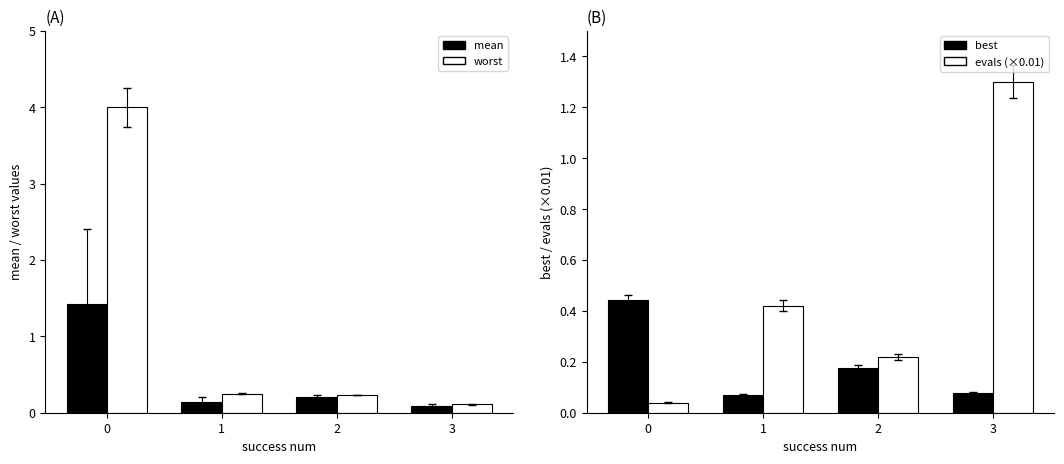

What are all the series names shown in the legend?

mean, worst, best, evals (×0.01)